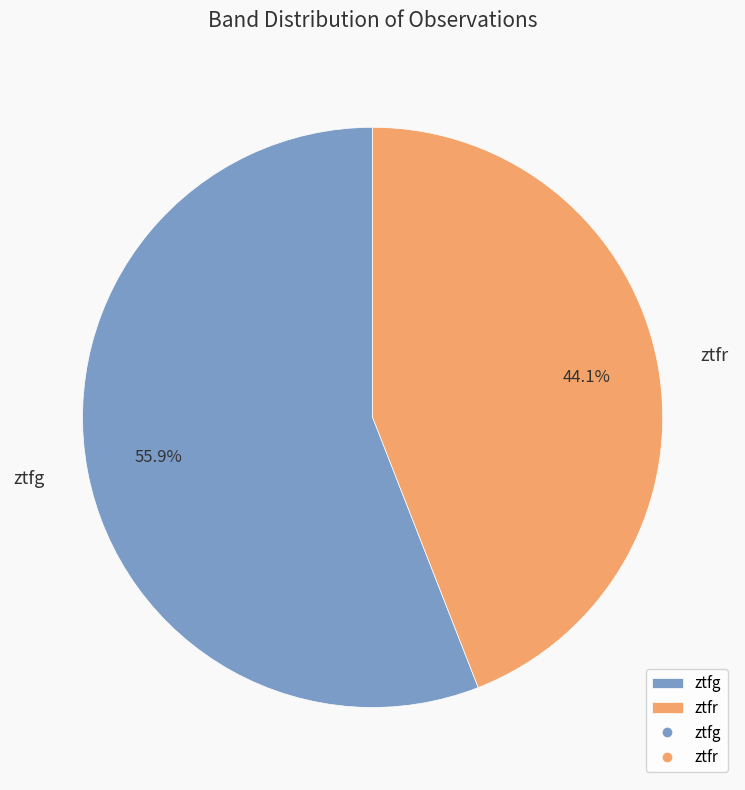

Count the number of slices in the pie.

2